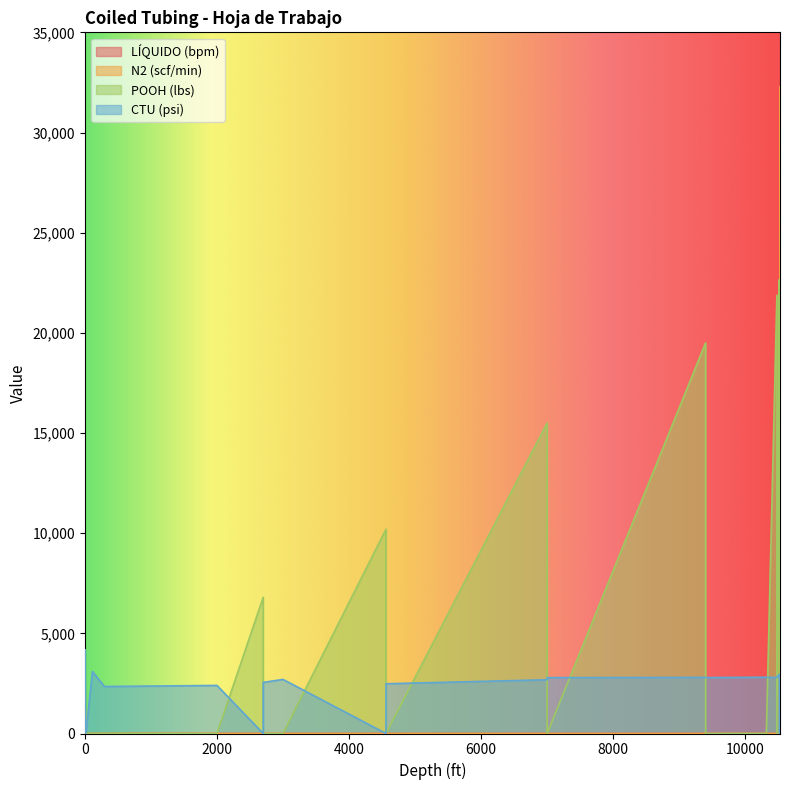

Reading right to left, what are all the values shown in this chart?

LÍQUIDO (bpm): 10527=0.0	10527=0.0	10527=0.0	10517=0.0	10517=0.0	10517=0.5	10480=0.5	10480=0.5	10320=0.5	9400=0.5	9400=0.4	7000=0.4	7000=0.4	4560=0.4	4560=0.0	3000=0.4	2700=0.4	2700=0.0	2000=0.4	295=0.4	114=0.4	14=0.0	14=0.0	0=0.0	0=0.0	0=0.5	0=0.0	0=0.5	0=0.5	0=0.0	0=0.0
N2 (scf/min): 10527=0.0	10527=32262.0	10527=28000.0	10517=0.0	10517=0.0	10517=0.0	10480=0.0	10480=0.0	10320=0.0	9400=0.0	9400=0.0	7000=0.0	7000=0.0	4560=0.0	4560=0.0	3000=0.0	2700=0.0	2700=0.0	2000=0.0	295=0.0	114=0.0	14=0.0	14=0.0	0=0.0	0=0.0	0=0.0	0=0.0	0=0.0	0=0.0	0=0.0	0=0.0
POOH (lbs): 10527=0.0	10527=0.0	10527=0.0	10517=0.0	10517=22643.0	10517=22050.0	10480=0.0	10480=21874.0	10320=0.0	9400=0.0	9400=19500.0	7000=0.0	7000=15500.0	4560=0.0	4560=10200.0	3000=0.0	2700=0.0	2700=6800.0	2000=0.0	295=0.0	114=0.0	14=0.0	14=0.0	0=2217.0	0=0.0	0=0.0	0=0.0	0=0.0	0=0.0	0=0.0	0=0.0
CTU (psi): 10527=0.0	10527=0.0	10527=0.0	10517=0.0	10517=0.0	10517=2957.0	10480=2808.0	10480=2793.0	10320=2808.0	9400=2792.0	9400=2800.0	7000=2790.0	7000=2683.0	4560=2483.0	4560=0.0	3000=2700.0	2700=2550.0	2700=0.0	2000=2400.0	295=2346.0	114=3095.0	14=0.0	14=0.0	0=395.0	0=4000.0	0=4174.0	0=0.0	0=0.0	0=2600.0	0=0.0	0=0.0